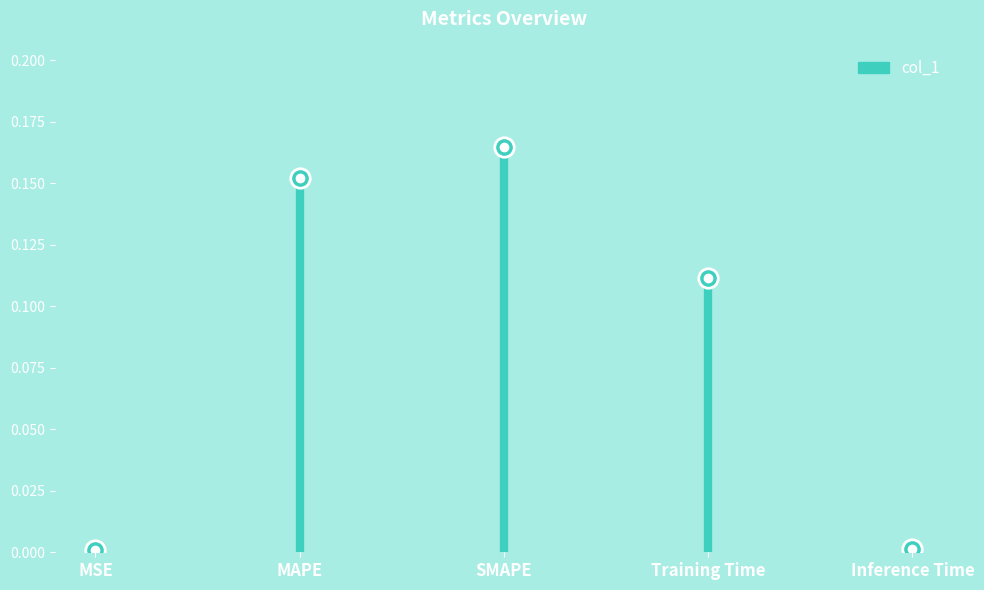

How many points are higher than both their immediate neighbors (excluding endpoints)?

1